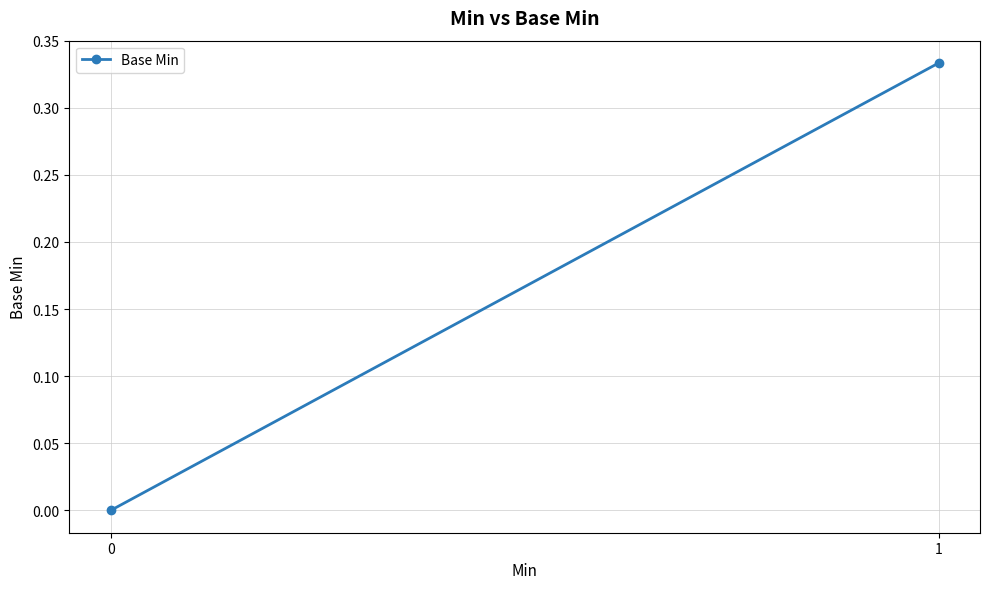

Which label corresponds to the largest value in the chart?

1